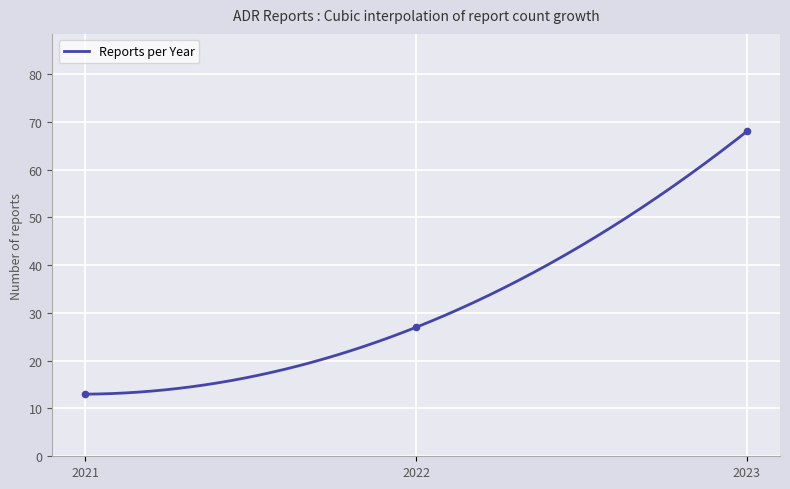

What is the change in value from 2022 to 2023?

+41